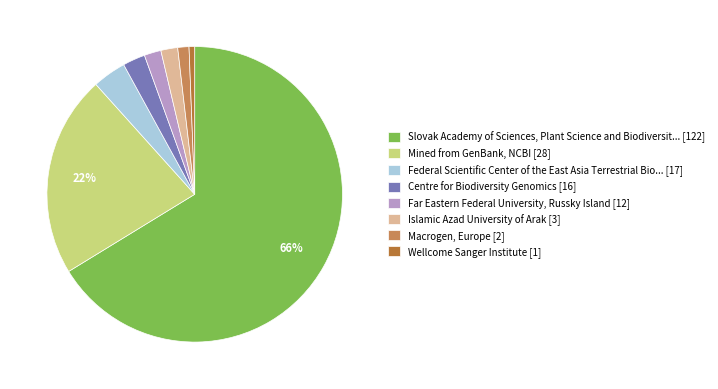

To the nearest percent, what is the average slice percentage?

12%